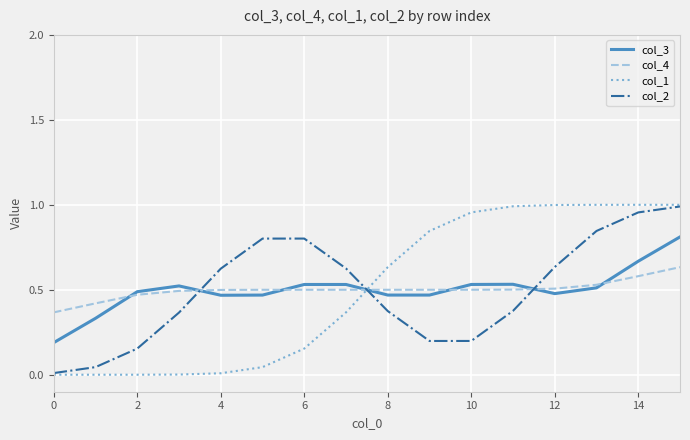

Which series has the largest range (max minus min)?

col_1